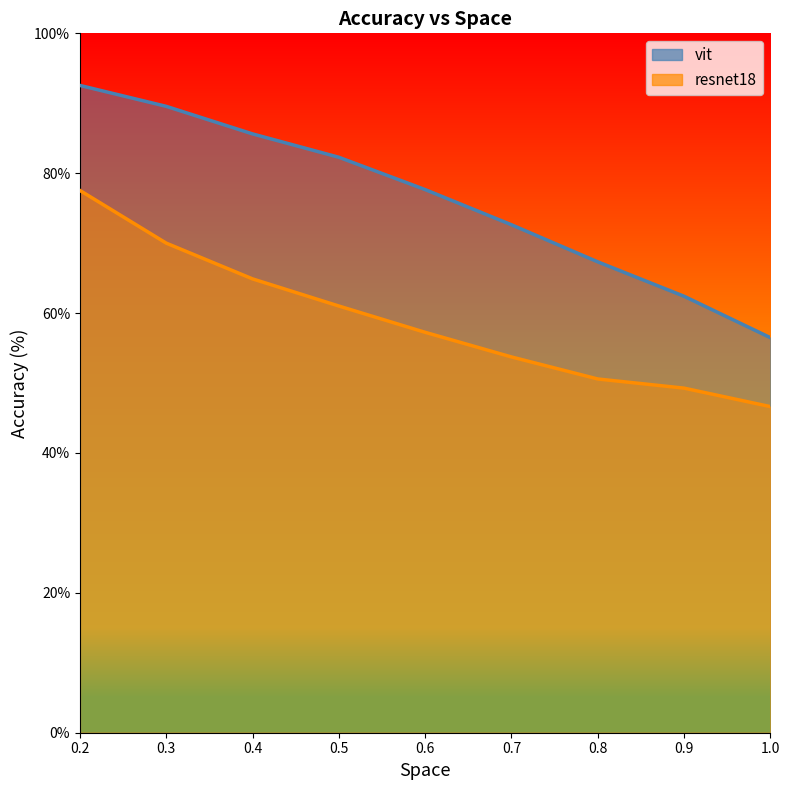

What are all the series names shown in the legend?

vit, resnet18